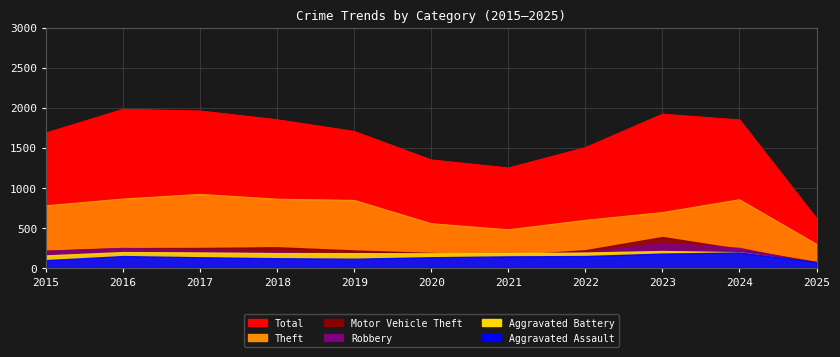

At how many categories does at least one series exceed 331?

11